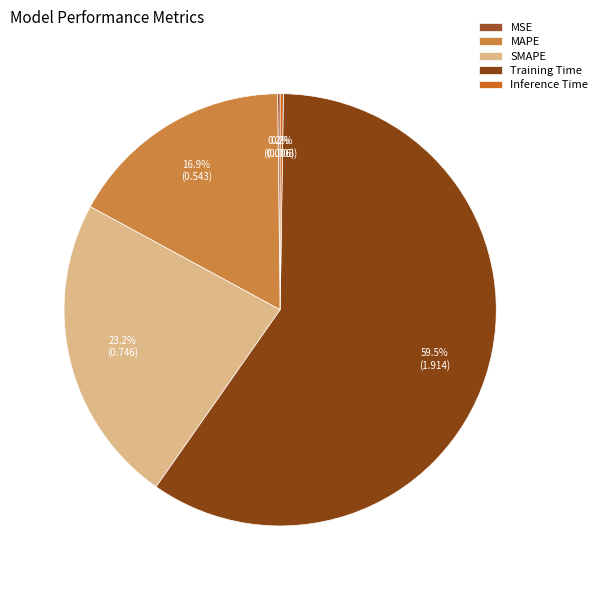

Is it true that Training Time is 48% of the pie?

False